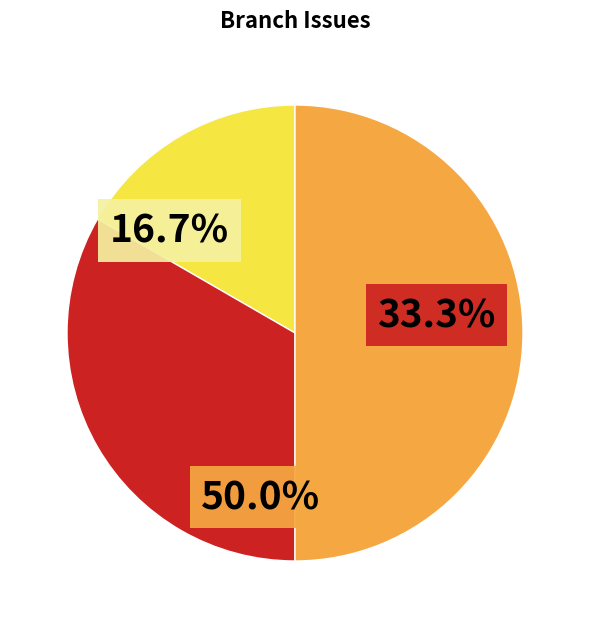

To the nearest percent, what is the difference between the largest and smallest slice percentages?

33%